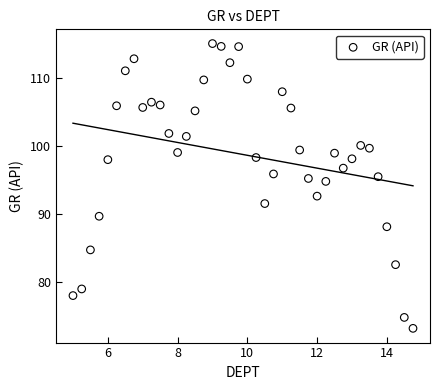

What is the range of X values (max minus min)?

9.8